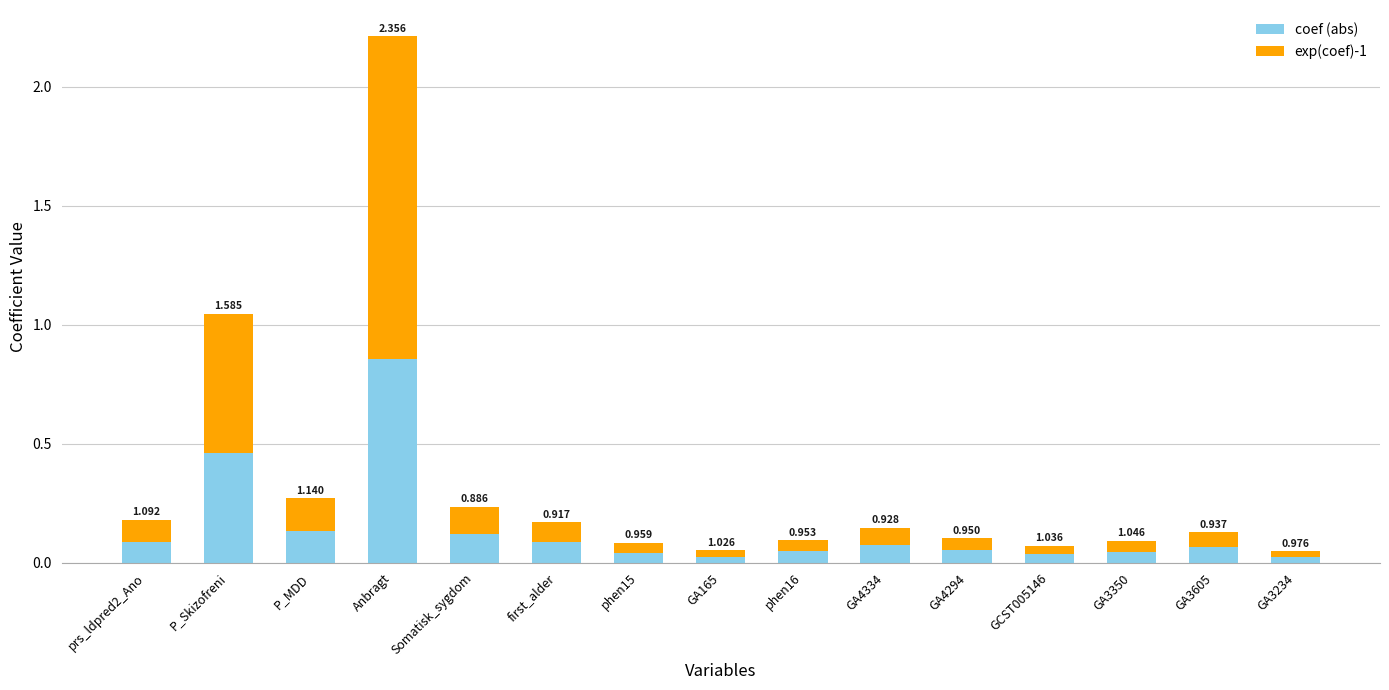

Are the bars horizontal?

No